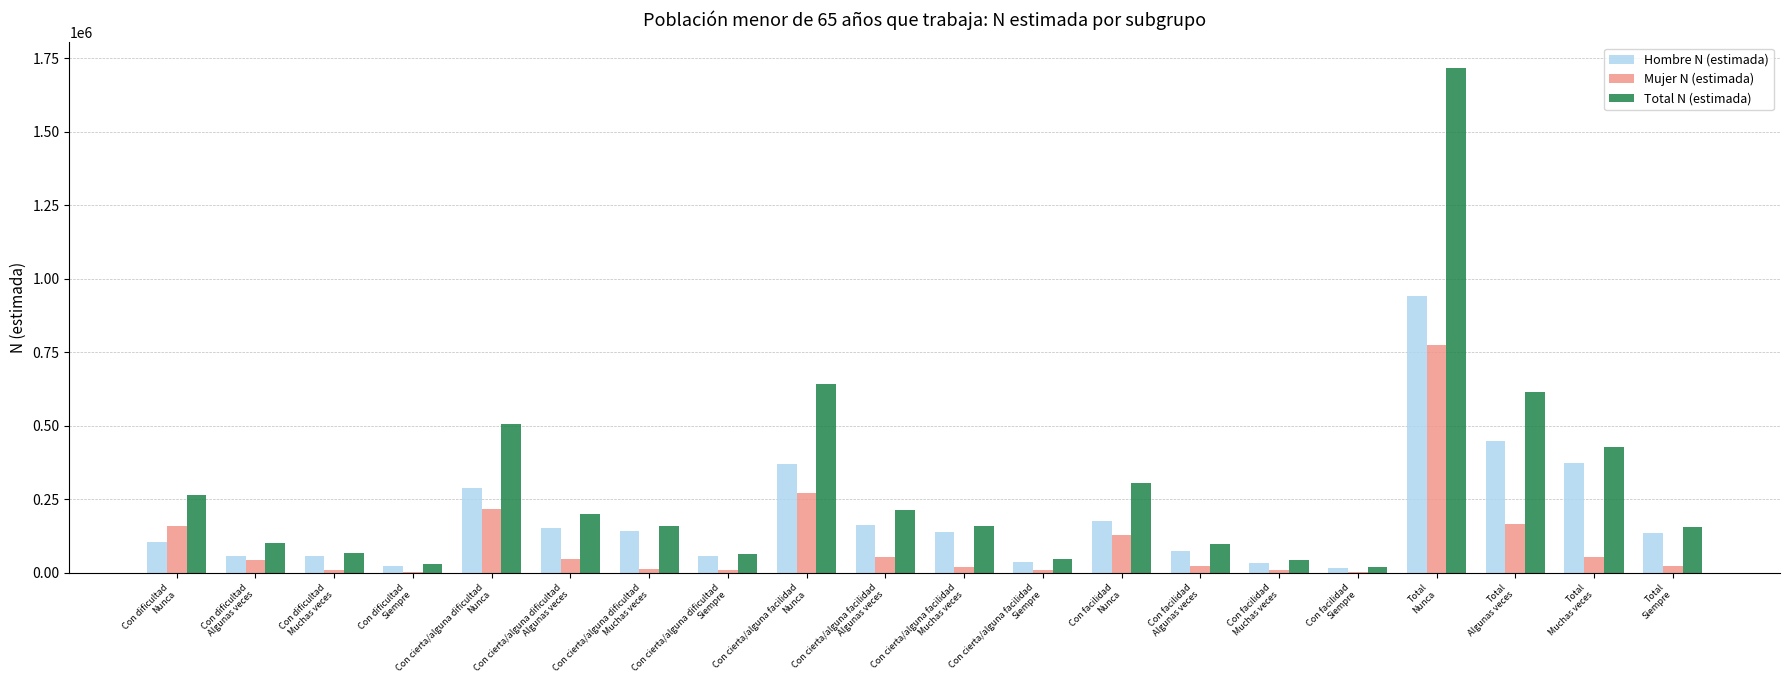

At which category is the sum across all series the highest?

Total
Nunca